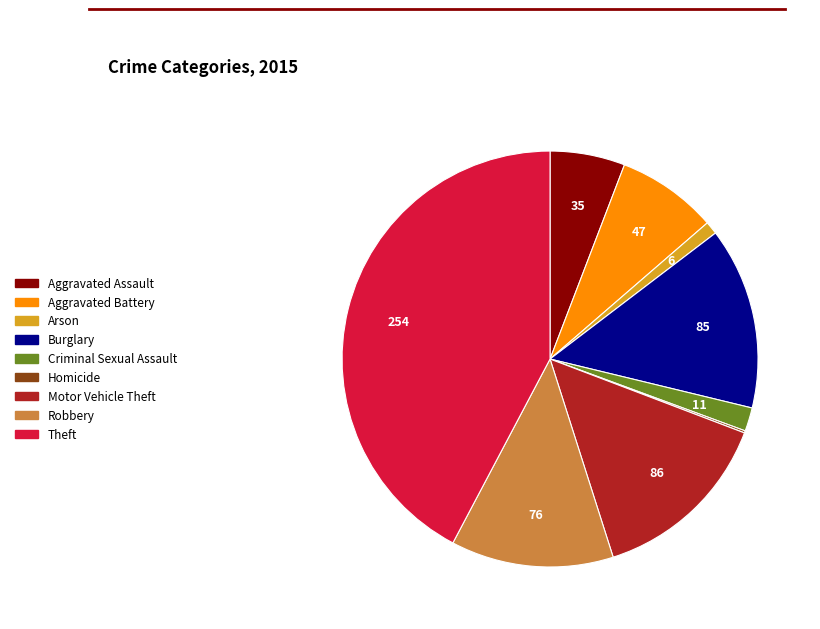

Which category has the biggest portion of the pie?

Theft